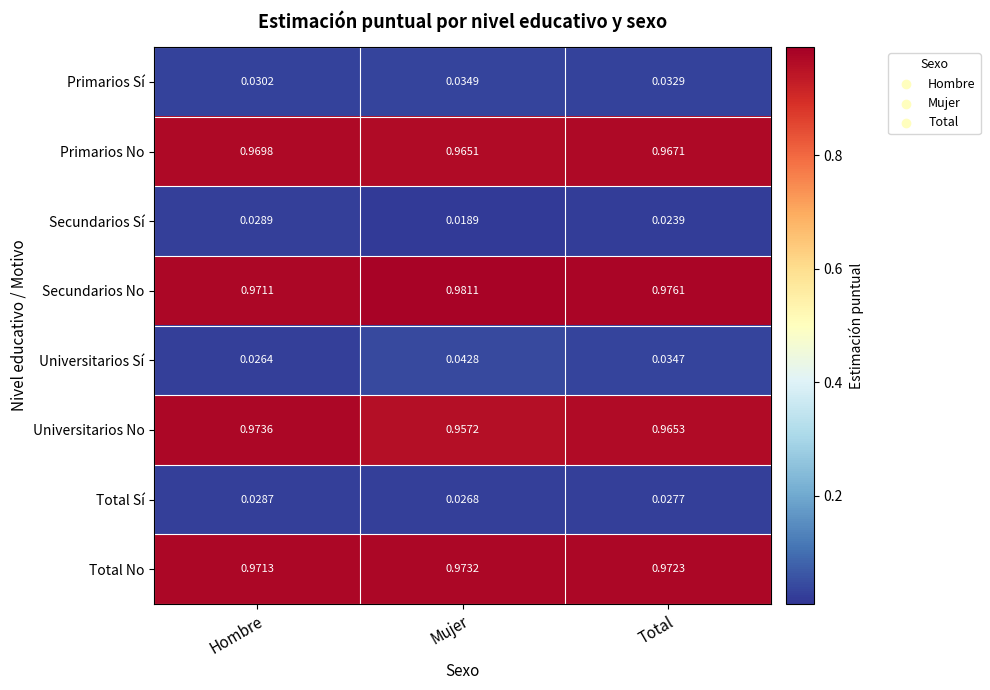

Which category has the highest value across all series?

Mujer